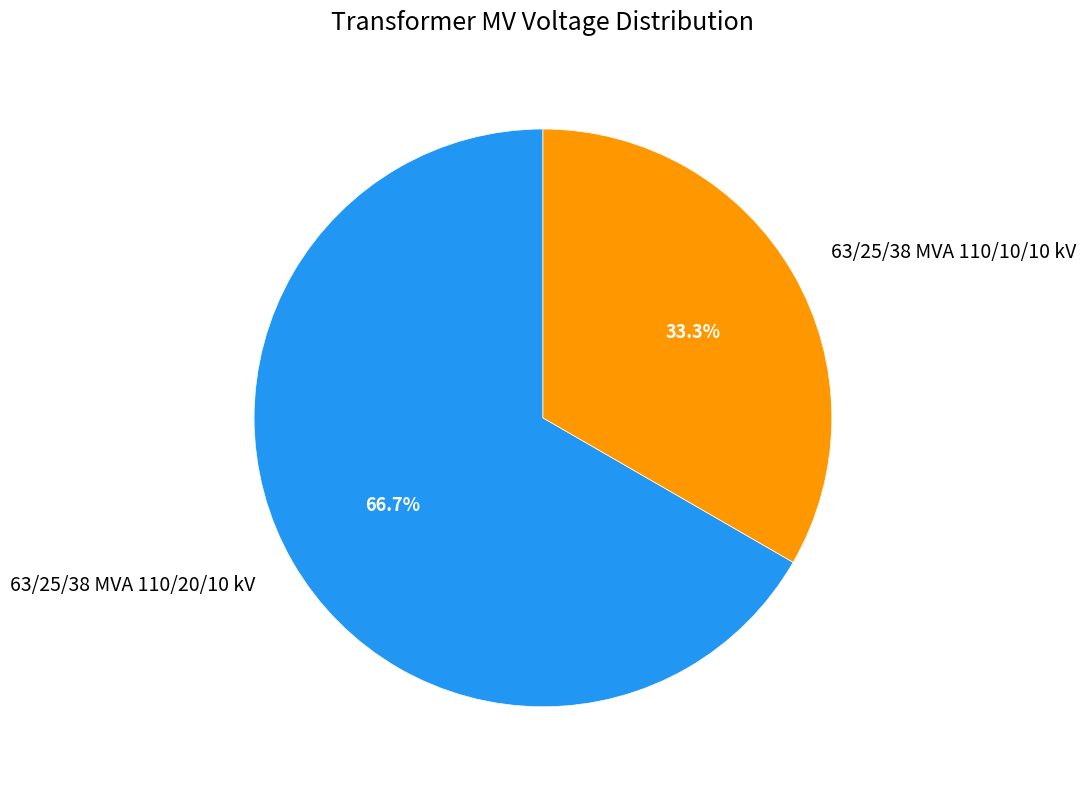

Combined, do 63/25/38 MVA 110/10/10 kV and 63/25/38 MVA 110/20/10 kV account for over 50%?

Yes